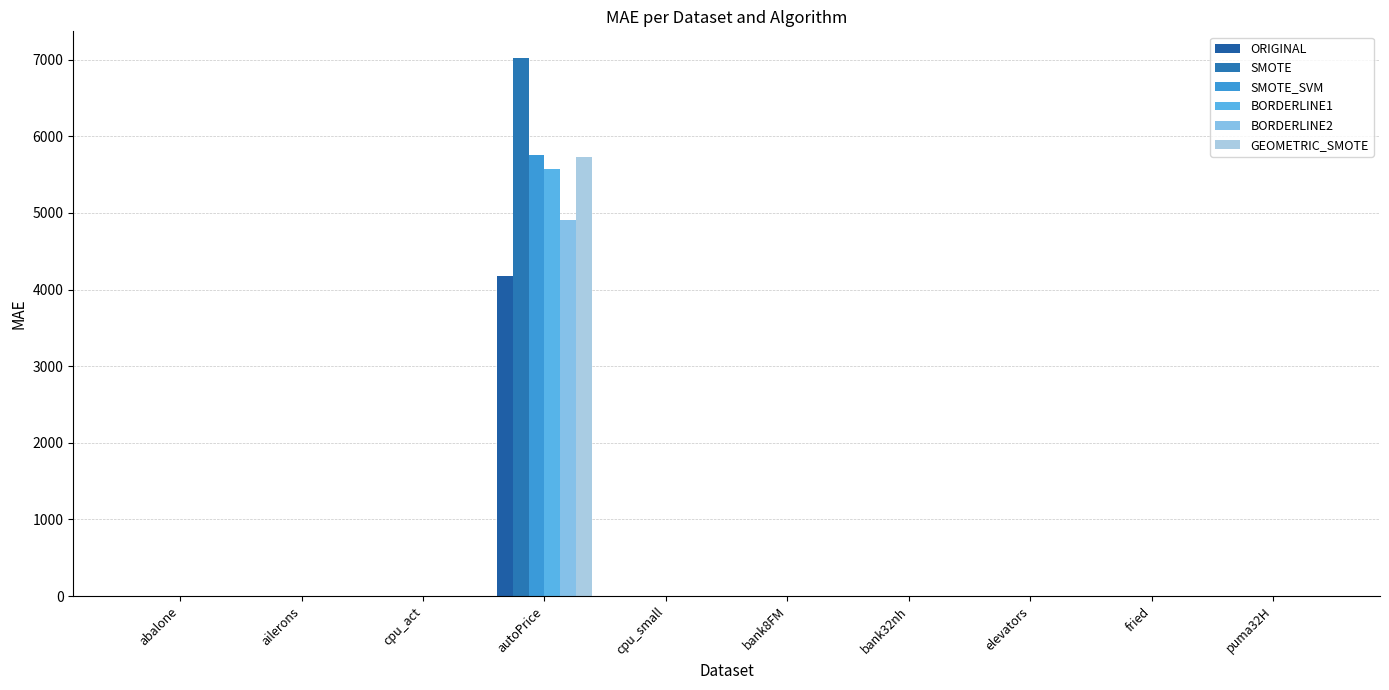

Reading left to right, transcribe all the data shown in this chart.

ORIGINAL: abalone=1.5	ailerons=0.0	cpu_act=5.3	autoPrice=4173.5	cpu_small=5.2	bank8FM=0.0	bank32nh=0.1	elevators=0.0	fried=1.6	puma32H=0.0
SMOTE: abalone=1.6	ailerons=0.0	cpu_act=5.9	autoPrice=7018.2	cpu_small=5.9	bank8FM=0.0	bank32nh=0.1	elevators=0.0	fried=1.7	puma32H=0.0
SMOTE_SVM: abalone=1.6	ailerons=0.0	cpu_act=5.4	autoPrice=5751.2	cpu_small=5.5	bank8FM=0.0	bank32nh=0.1	elevators=0.0	fried=1.8	puma32H=0.0
BORDERLINE1: abalone=1.5	ailerons=0.0	cpu_act=5.3	autoPrice=5568.0	cpu_small=5.2	bank8FM=0.0	bank32nh=0.1	elevators=0.0	fried=1.8	puma32H=0.0
BORDERLINE2: abalone=1.5	ailerons=0.0	cpu_act=5.3	autoPrice=4902.3	cpu_small=5.2	bank8FM=0.0	bank32nh=0.1	elevators=0.0	fried=1.8	puma32H=0.0
GEOMETRIC_SMOTE: abalone=1.6	ailerons=0.0	cpu_act=5.8	autoPrice=5733.6	cpu_small=5.5	bank8FM=0.0	bank32nh=0.1	elevators=0.0	fried=1.9	puma32H=0.0